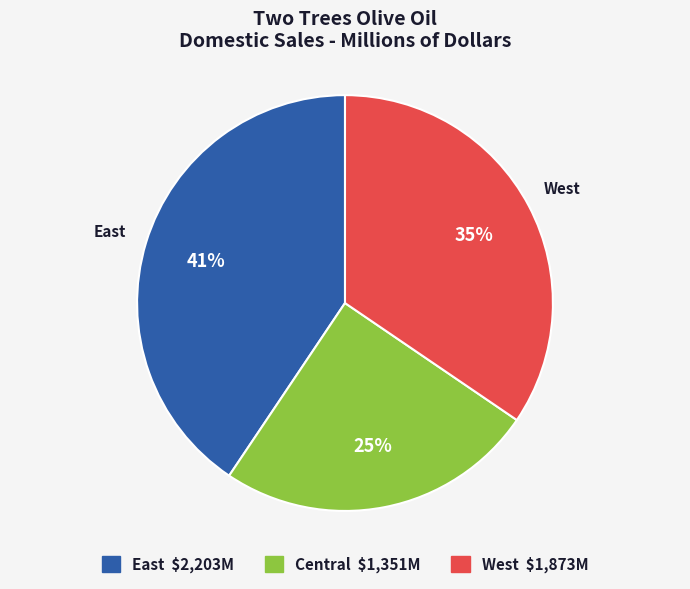

Rank the categories by value from lowest to highest.

Central, West, East